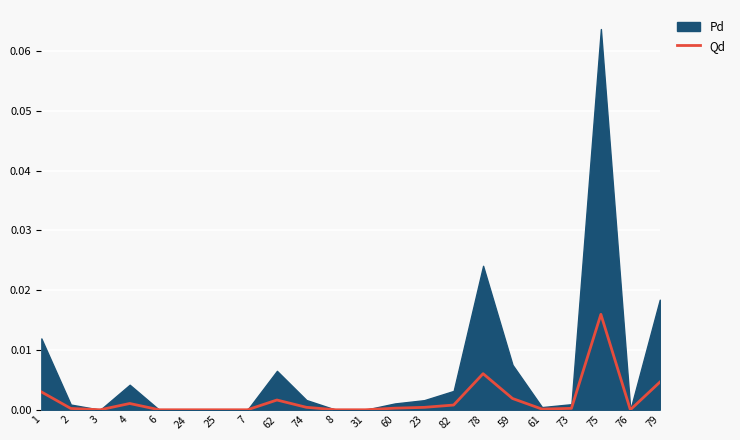

How many points are higher than both their immediate neighbors (excluding endpoints)?

4